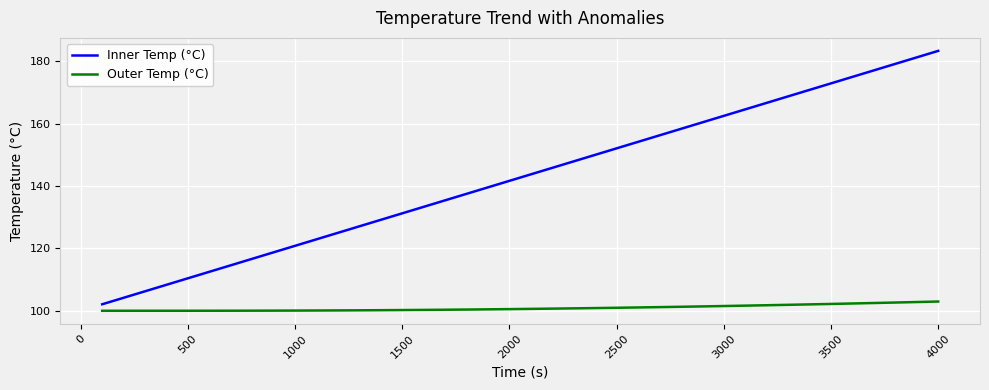

True or false: Inner Temp (°C) and Outer Temp (°C) cross at least once.

False